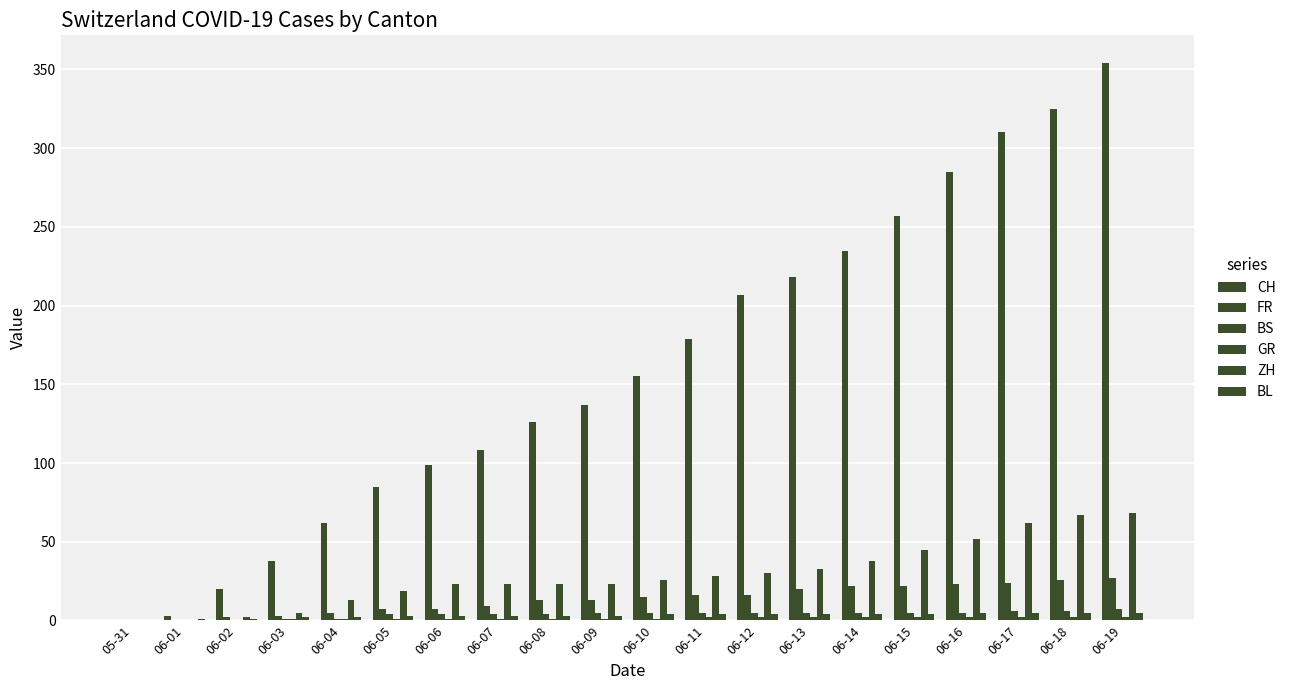

What is the greatest value displayed?

354